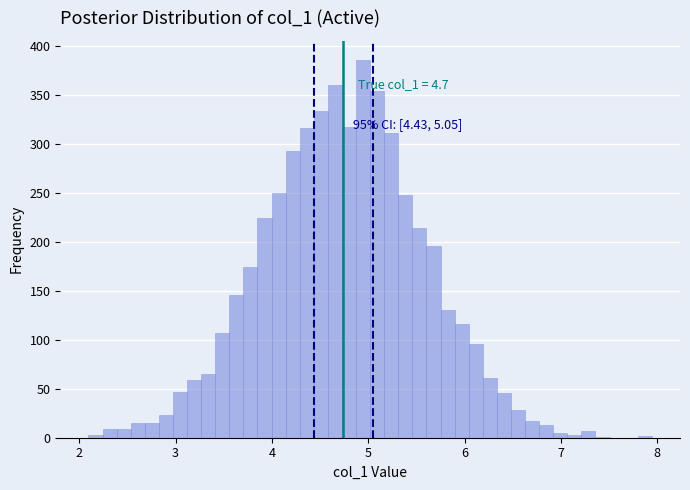

Read against the x-axis, roughly where is the centre of the tallest bar?

4.9